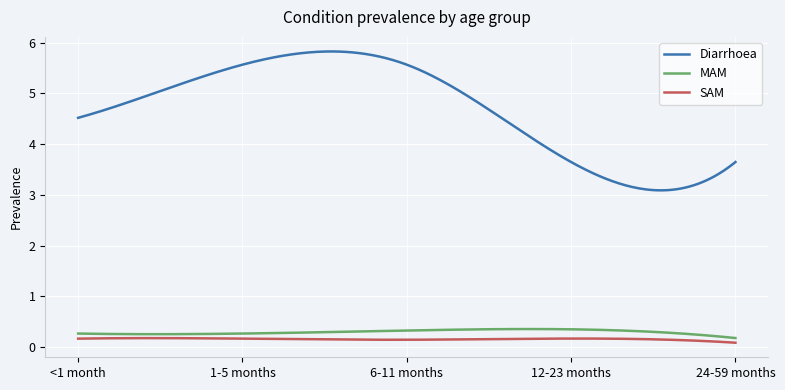

At how many categories does at least one series exceed 1?

300